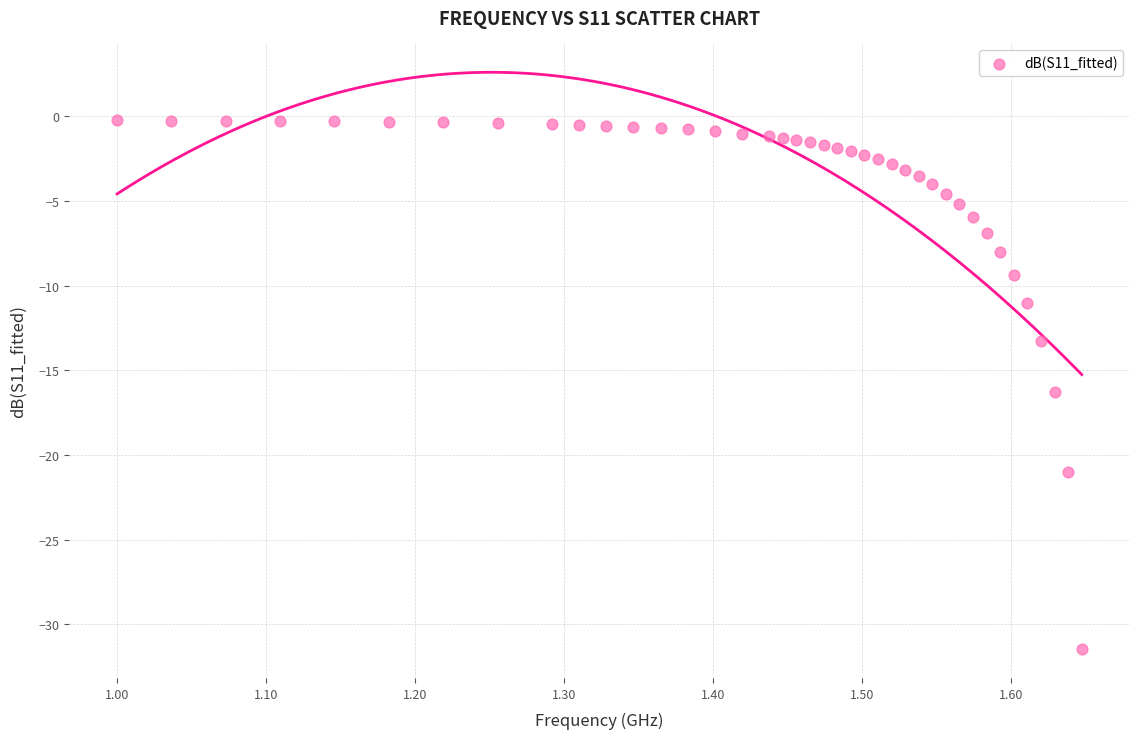

What Y value in the scatter plot is closest to -15?

-16.3